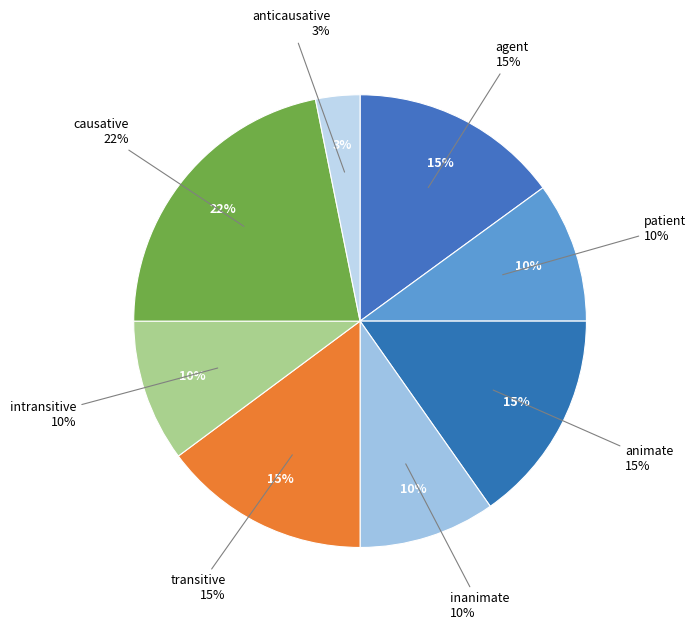

Is anticausative the majority of the pie?

No